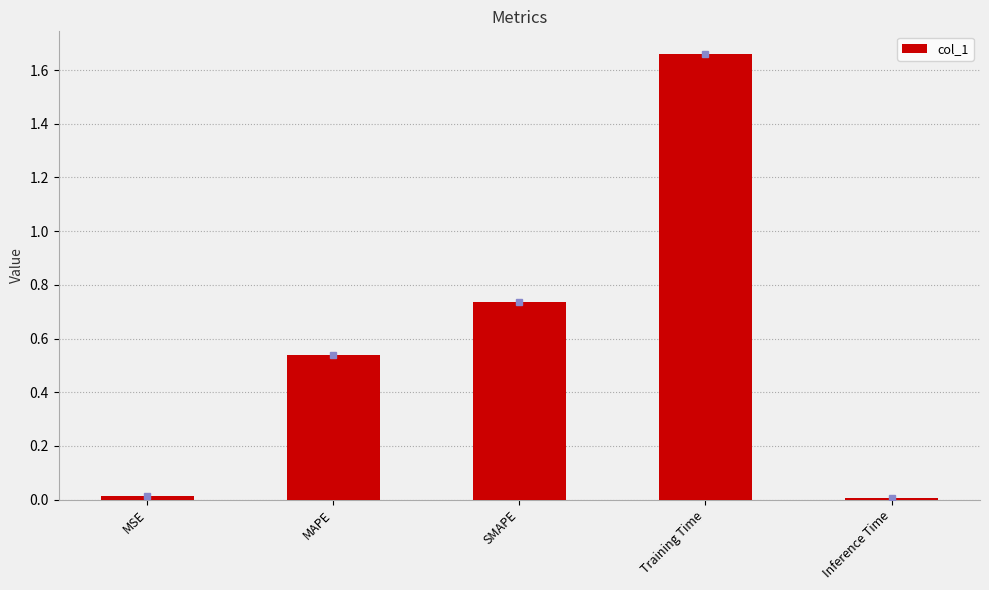

The chart shows a value of 0.0 at Inference Time. True or false?

True